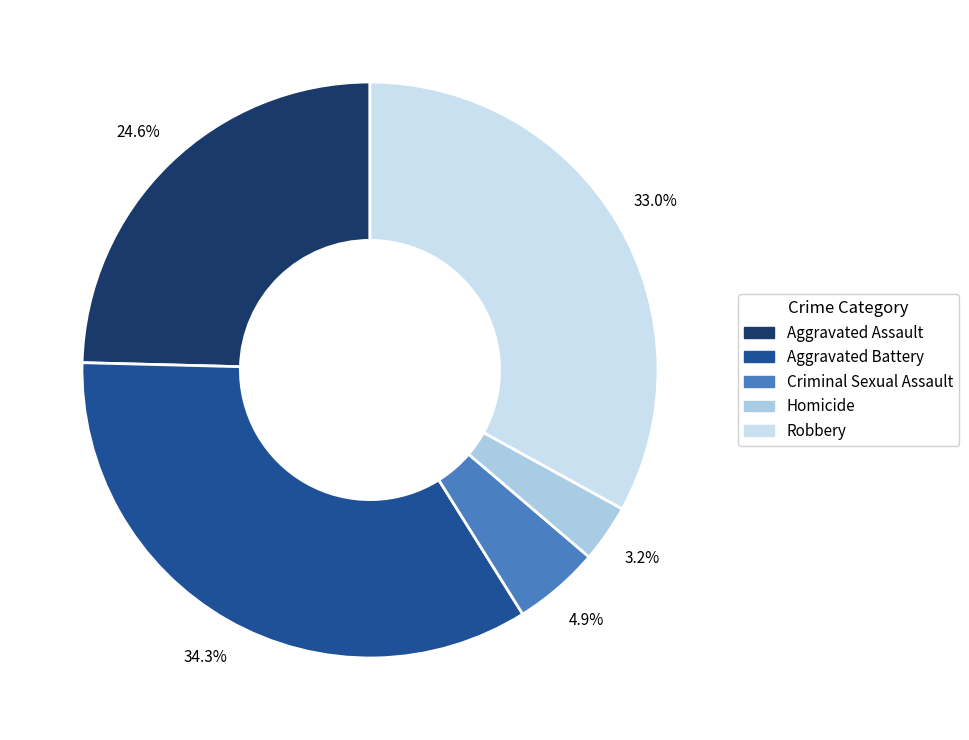

Is it true that Aggravated Assault is 25% of the pie?

True